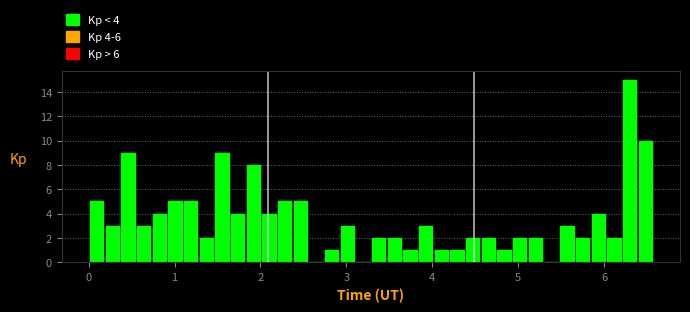

Read against the x-axis, roughly where is the centre of the tallest bar?

6.3